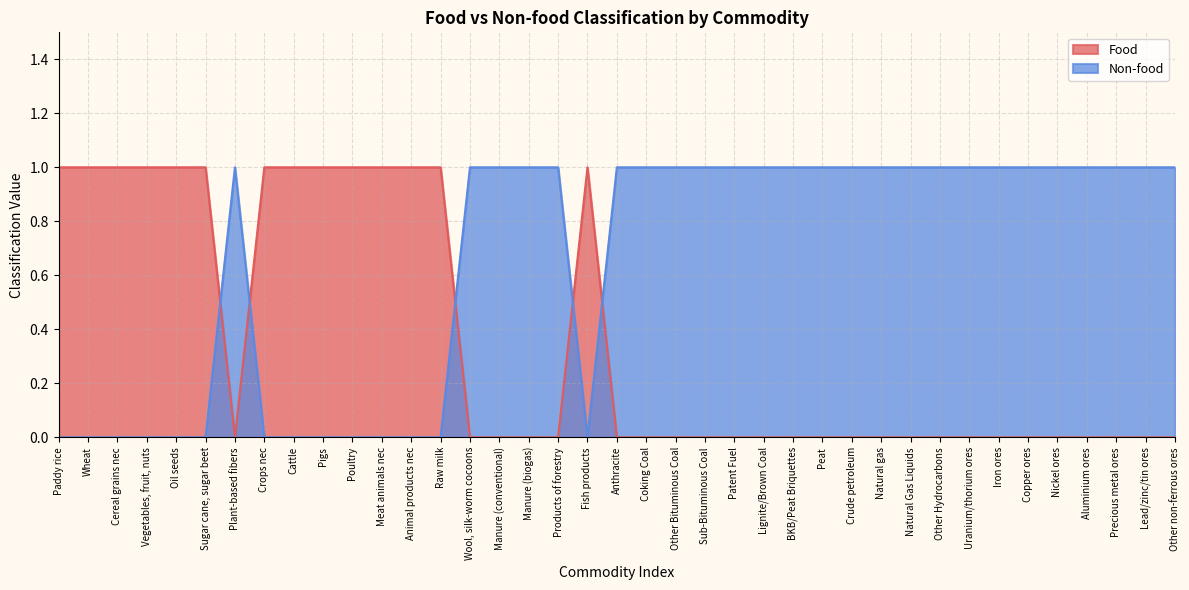

At which category does Food reach its first local valley?

Plant-based fibers